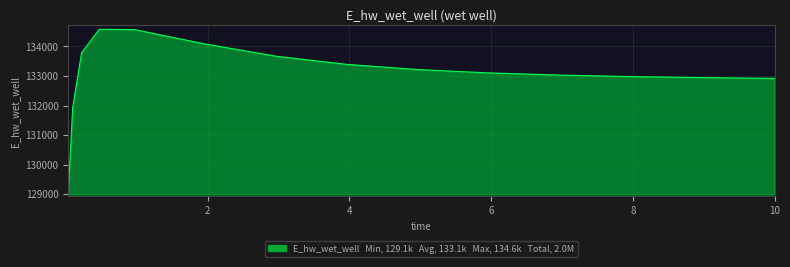

List the labels in order of value, largest first.

0.46875, 0.96875, 1.96875, 0.21875, 2.96875, 3.96875, 4.96875, 5.96875, 6.96875, 7.96875, 8.96875, 9.96875, 10, 0.09375, 0.03125